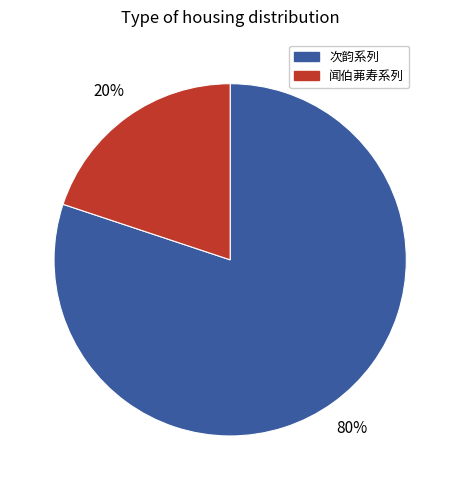

Is there any slice that represents more than half of the pie?

Yes